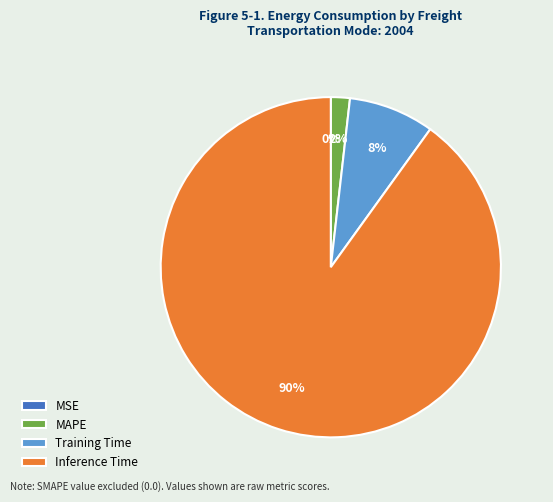

To the nearest percent, what portion does MAPE represent?

2%